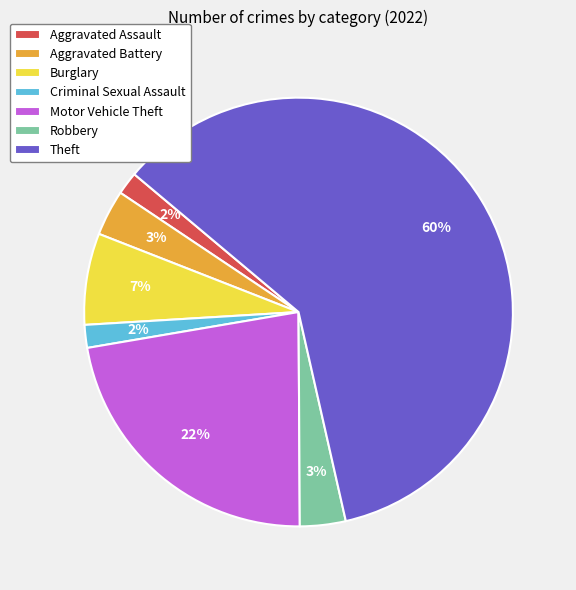

How many segments does this pie chart have?

7